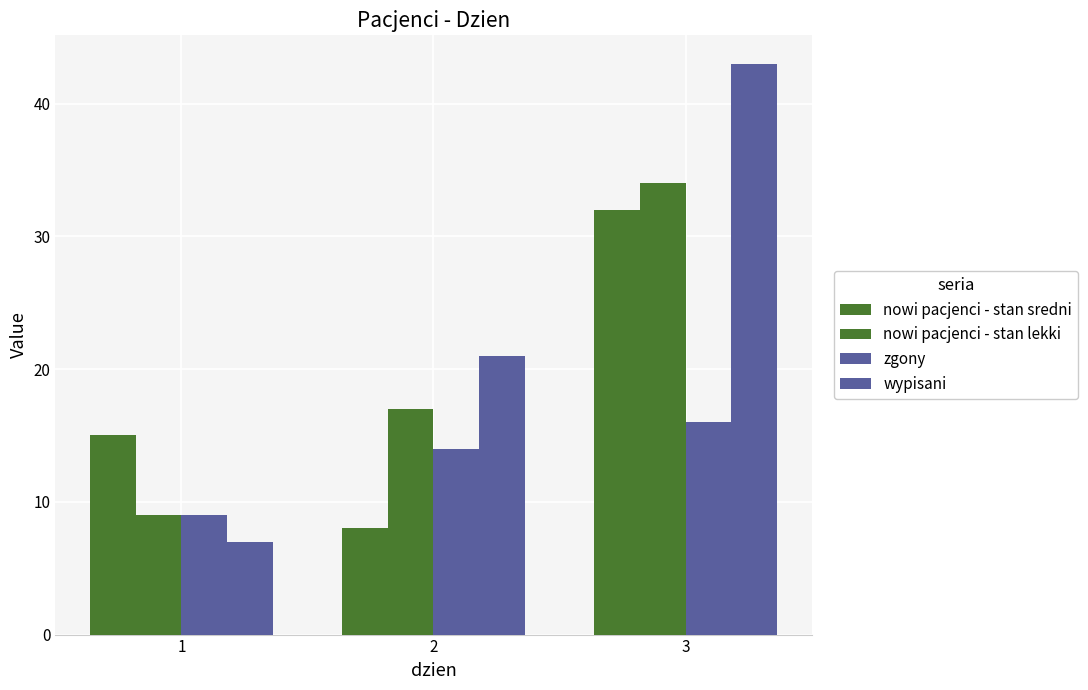

How many data points in nowi pacjenci - stan sredni are less than 15?

1